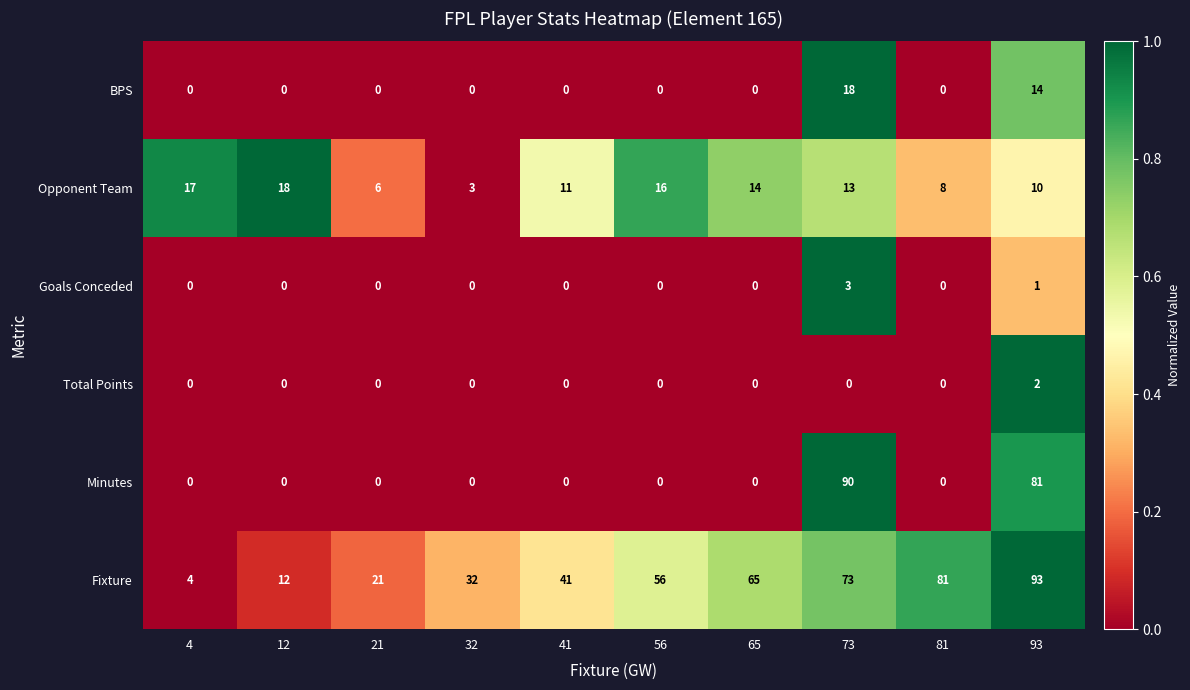

At how many categories does at least one series exceed 0?

10